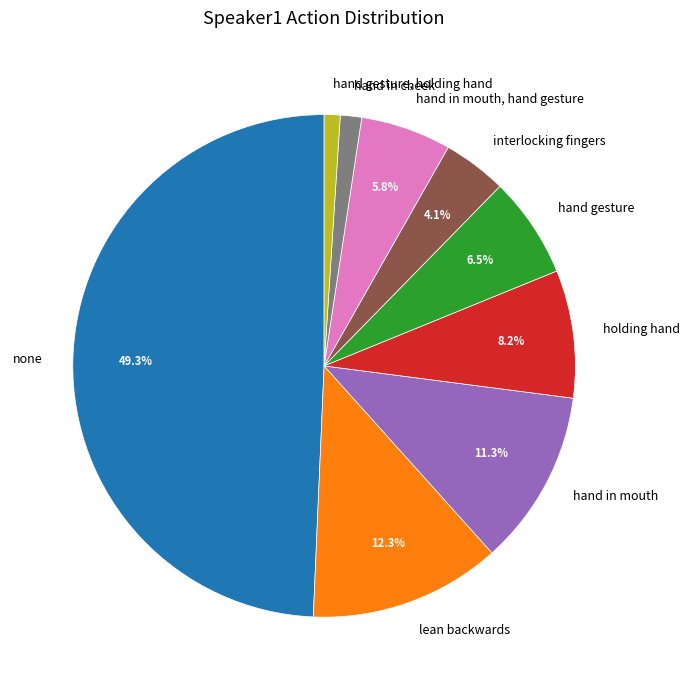

Which slice is the largest?

none